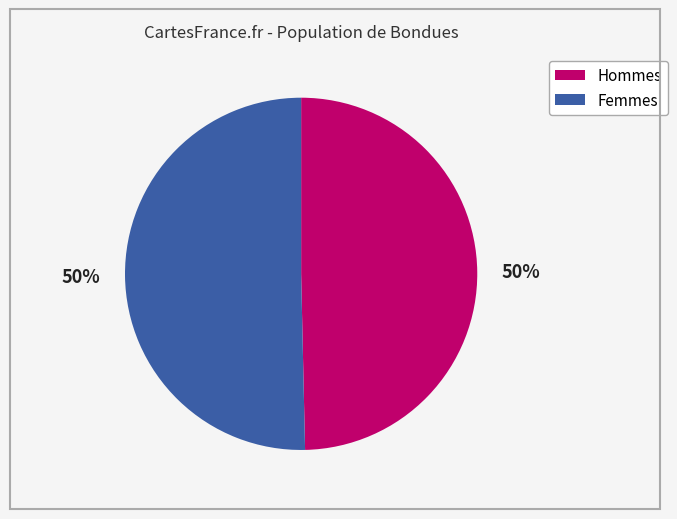

To the nearest percent, what is the average slice percentage?

50%